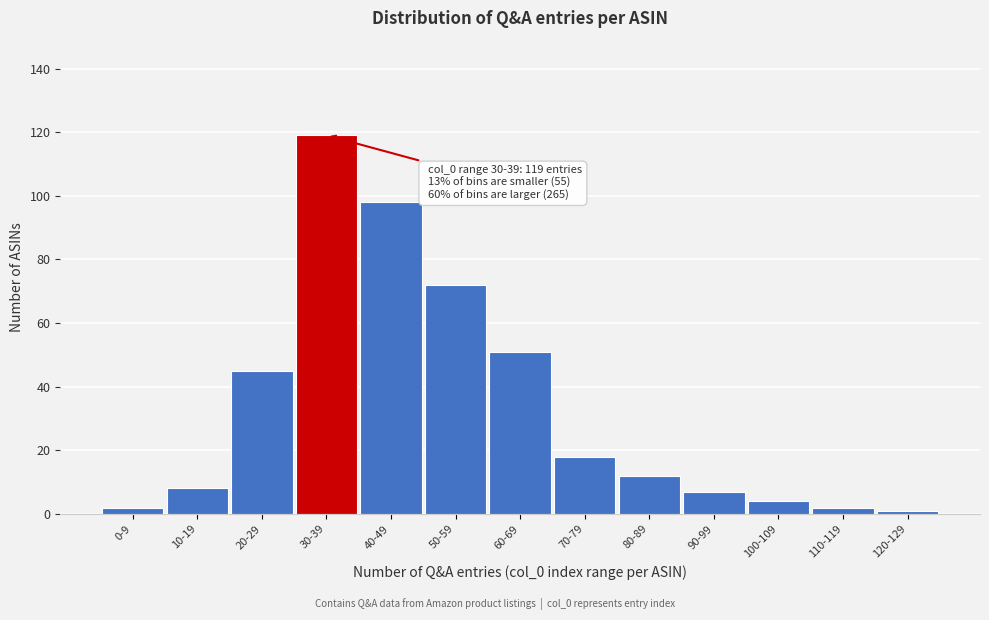

Reading right to left, what are all the values shown in this chart?

120-129=1	110-119=2	100-109=4	90-99=7	80-89=12	70-79=18	60-69=51	50-59=72	40-49=98	30-39=119	20-29=45	10-19=8	0-9=2